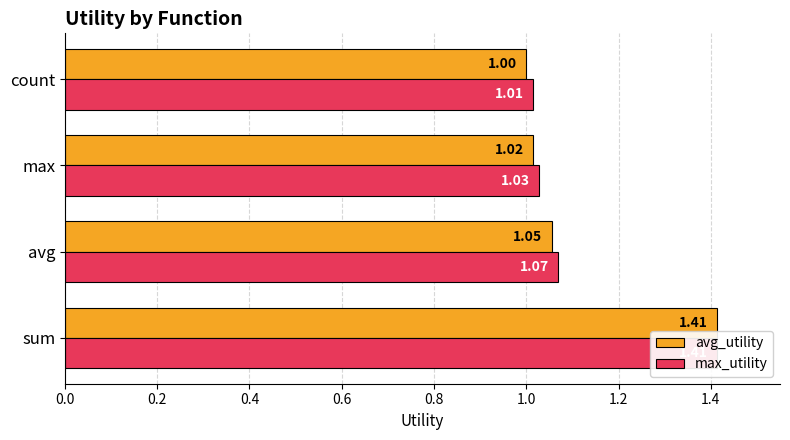

What is the sum of all max_utility values?

4.5